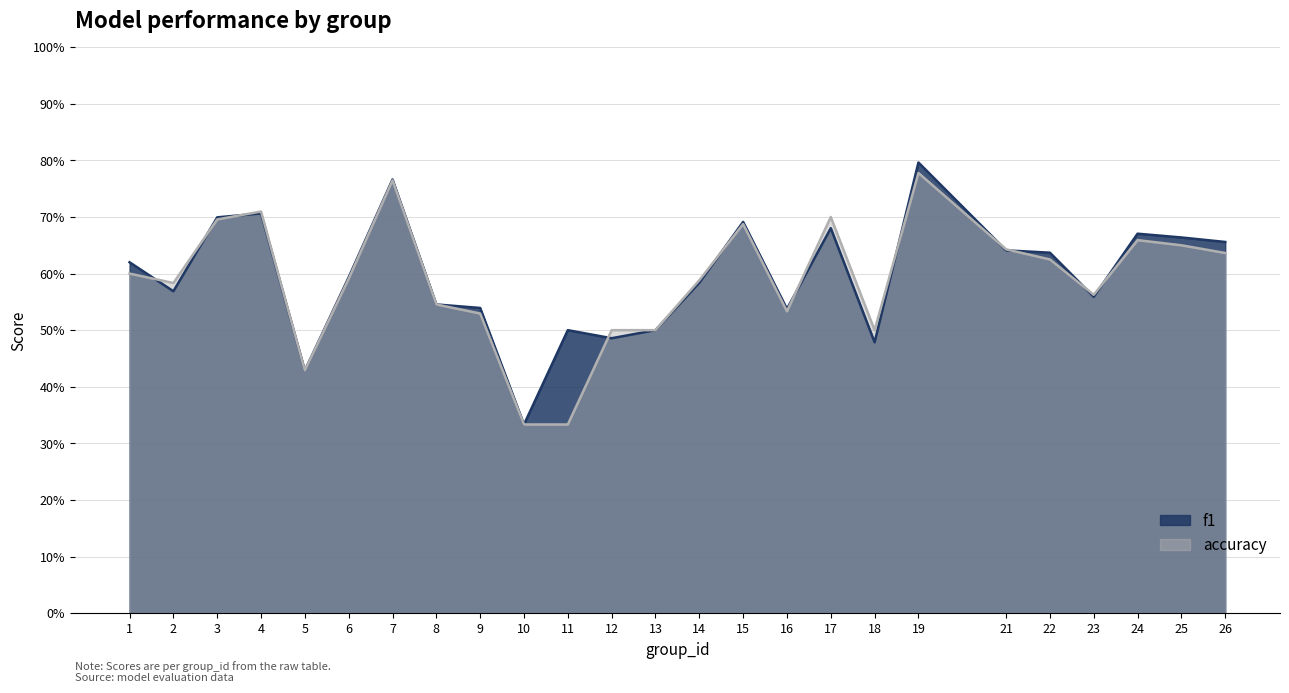

Is it true that accuracy equals 0.5 at 13?

True